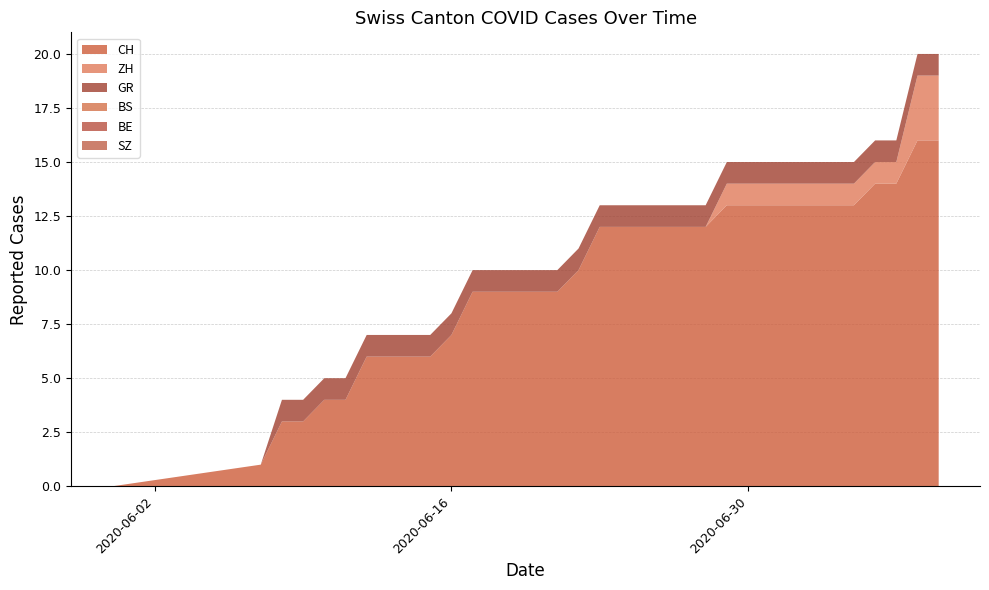

Reading right to left, extract all data points from this chart.

CH: 2020-07-09=16	2020-07-08=16	2020-07-07=14	2020-07-06=14	2020-07-05=13	2020-07-04=13	2020-07-03=13	2020-07-02=13	2020-07-01=13	2020-06-30=13	2020-06-29=13	2020-06-28=12	2020-06-27=12	2020-06-26=12	2020-06-25=12	2020-06-24=12	2020-06-23=12	2020-06-22=10	2020-06-21=9	2020-06-20=9	2020-06-19=9	2020-06-18=9	2020-06-17=9	2020-06-16=7	2020-06-15=6	2020-06-14=6	2020-06-13=6	2020-06-12=6	2020-06-11=4	2020-06-10=4	2020-06-09=3	2020-06-08=3	2020-06-07=1	2020-05-31=0
ZH: 2020-07-09=3	2020-07-08=3	2020-07-07=1	2020-07-06=1	2020-07-05=1	2020-07-04=1	2020-07-03=1	2020-07-02=1	2020-07-01=1	2020-06-30=1	2020-06-29=1	2020-06-28=0	2020-06-27=0	2020-06-26=0	2020-06-25=0	2020-06-24=0	2020-06-23=0	2020-06-22=0	2020-06-21=0	2020-06-20=0	2020-06-19=0	2020-06-18=0	2020-06-17=0	2020-06-16=0	2020-06-15=0	2020-06-14=0	2020-06-13=0	2020-06-12=0	2020-06-11=0	2020-06-10=0	2020-06-09=0	2020-06-08=0	2020-06-07=0	2020-05-31=0
BS: 2020-07-09=0	2020-07-08=0	2020-07-07=0	2020-07-06=0	2020-07-05=0	2020-07-04=0	2020-07-03=0	2020-07-02=0	2020-07-01=0	2020-06-30=0	2020-06-29=0	2020-06-28=0	2020-06-27=0	2020-06-26=0	2020-06-25=0	2020-06-24=0	2020-06-23=0	2020-06-22=0	2020-06-21=0	2020-06-20=0	2020-06-19=0	2020-06-18=0	2020-06-17=0	2020-06-16=0	2020-06-15=0	2020-06-14=0	2020-06-13=0	2020-06-12=0	2020-06-11=0	2020-06-10=0	2020-06-09=0	2020-06-08=0	2020-06-07=0	2020-05-31=0
BE: 2020-07-09=0	2020-07-08=0	2020-07-07=0	2020-07-06=0	2020-07-05=0	2020-07-04=0	2020-07-03=0	2020-07-02=0	2020-07-01=0	2020-06-30=0	2020-06-29=0	2020-06-28=0	2020-06-27=0	2020-06-26=0	2020-06-25=0	2020-06-24=0	2020-06-23=0	2020-06-22=0	2020-06-21=0	2020-06-20=0	2020-06-19=0	2020-06-18=0	2020-06-17=0	2020-06-16=0	2020-06-15=0	2020-06-14=0	2020-06-13=0	2020-06-12=0	2020-06-11=0	2020-06-10=0	2020-06-09=0	2020-06-08=0	2020-06-07=0	2020-05-31=0
SZ: 2020-07-09=0	2020-07-08=0	2020-07-07=0	2020-07-06=0	2020-07-05=0	2020-07-04=0	2020-07-03=0	2020-07-02=0	2020-07-01=0	2020-06-30=0	2020-06-29=0	2020-06-28=0	2020-06-27=0	2020-06-26=0	2020-06-25=0	2020-06-24=0	2020-06-23=0	2020-06-22=0	2020-06-21=0	2020-06-20=0	2020-06-19=0	2020-06-18=0	2020-06-17=0	2020-06-16=0	2020-06-15=0	2020-06-14=0	2020-06-13=0	2020-06-12=0	2020-06-11=0	2020-06-10=0	2020-06-09=0	2020-06-08=0	2020-06-07=0	2020-05-31=0
GR: 2020-07-09=1	2020-07-08=1	2020-07-07=1	2020-07-06=1	2020-07-05=1	2020-07-04=1	2020-07-03=1	2020-07-02=1	2020-07-01=1	2020-06-30=1	2020-06-29=1	2020-06-28=1	2020-06-27=1	2020-06-26=1	2020-06-25=1	2020-06-24=1	2020-06-23=1	2020-06-22=1	2020-06-21=1	2020-06-20=1	2020-06-19=1	2020-06-18=1	2020-06-17=1	2020-06-16=1	2020-06-15=1	2020-06-14=1	2020-06-13=1	2020-06-12=1	2020-06-11=1	2020-06-10=1	2020-06-09=1	2020-06-08=1	2020-06-07=0	2020-05-31=0